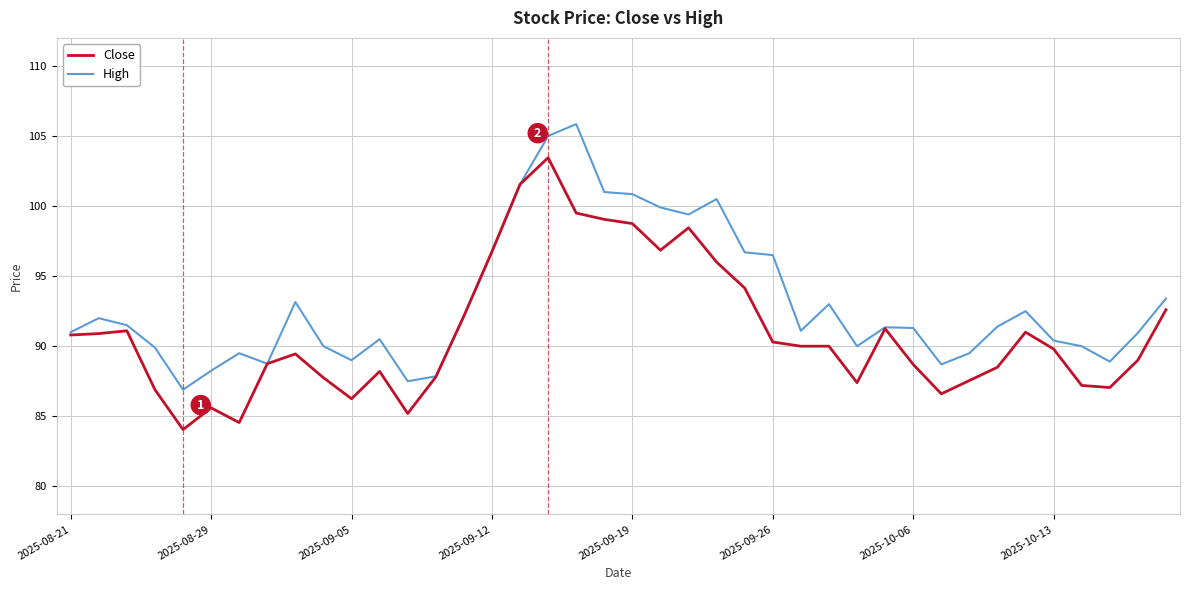

Which series has the largest total across all categories?

High